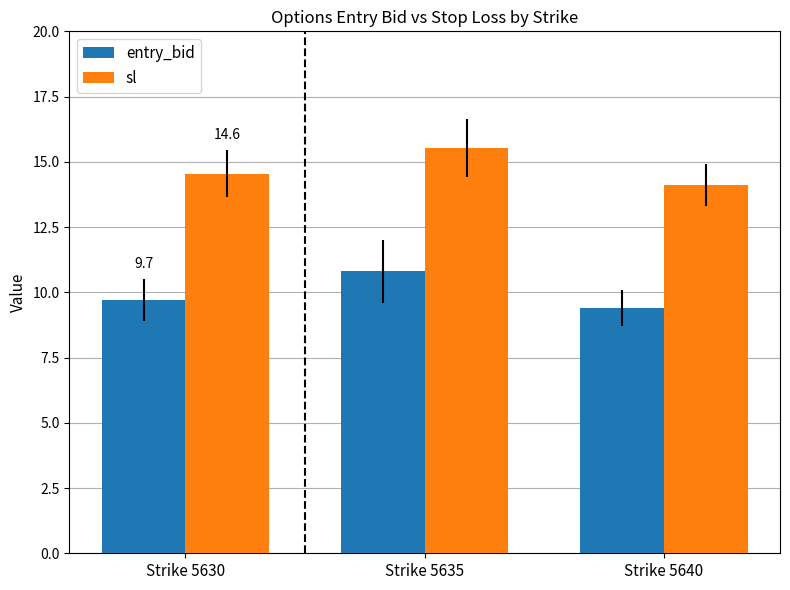

True or false: sl has a value of 15.5 at Strike 5635.

True